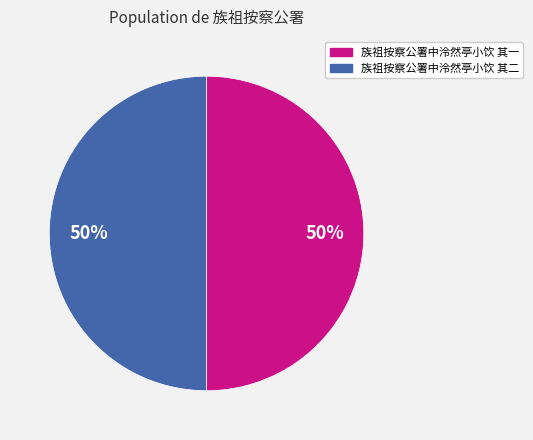

What percentage is the 族祖按察公署中泠然亭小饮 其二 slice, to the nearest percent?

50%